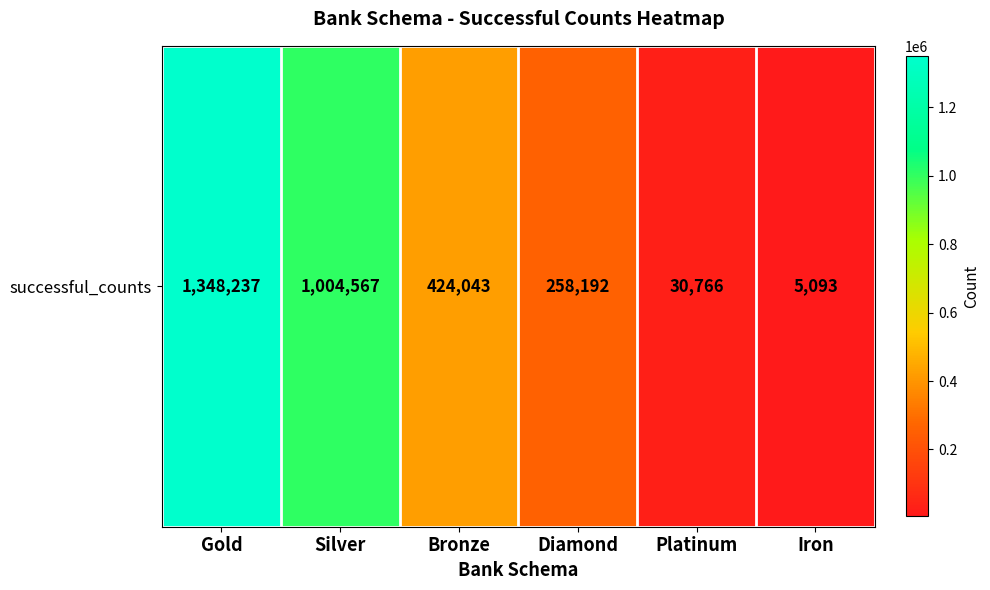

Reading right to left, what are all the values shown in this chart?

5093	30766	258192	424043	1004567	1348237